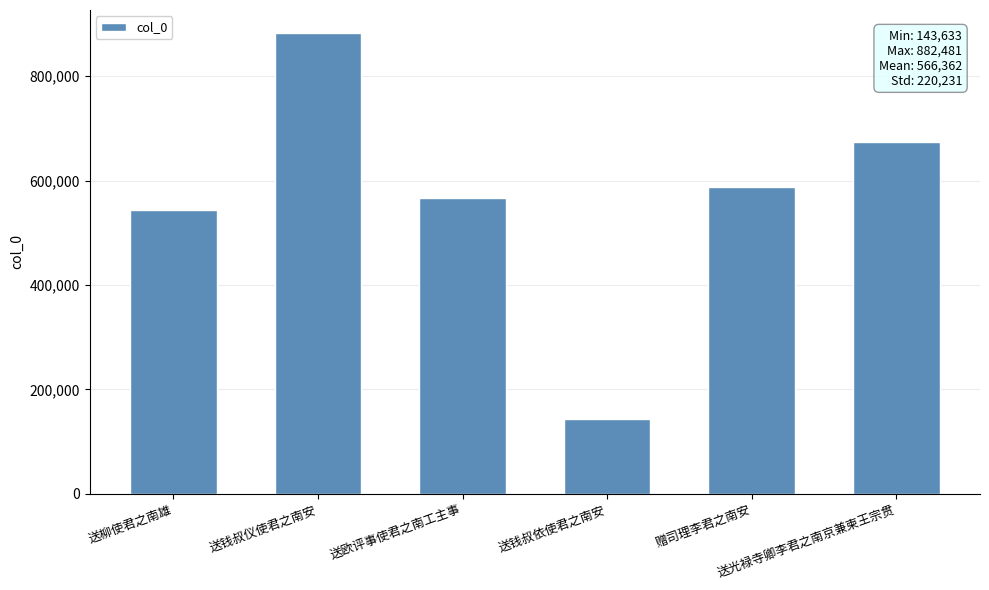

Reading left to right, list all the values displayed in this chart.

544429	882481	567334	143633	586789	673511